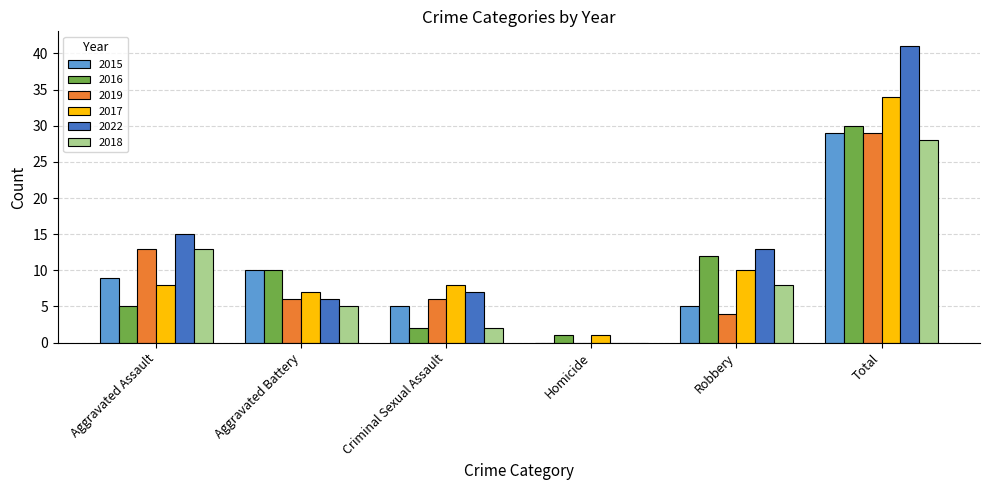

Reading left to right, what are all the values shown in this chart?

2015: Aggravated Assault=9	Aggravated Battery=10	Criminal Sexual Assault=5	Homicide=0	Robbery=5	Total=29
2016: Aggravated Assault=5	Aggravated Battery=10	Criminal Sexual Assault=2	Homicide=1	Robbery=12	Total=30
2019: Aggravated Assault=13	Aggravated Battery=6	Criminal Sexual Assault=6	Homicide=0	Robbery=4	Total=29
2017: Aggravated Assault=8	Aggravated Battery=7	Criminal Sexual Assault=8	Homicide=1	Robbery=10	Total=34
2022: Aggravated Assault=15	Aggravated Battery=6	Criminal Sexual Assault=7	Homicide=0	Robbery=13	Total=41
2018: Aggravated Assault=13	Aggravated Battery=5	Criminal Sexual Assault=2	Homicide=0	Robbery=8	Total=28